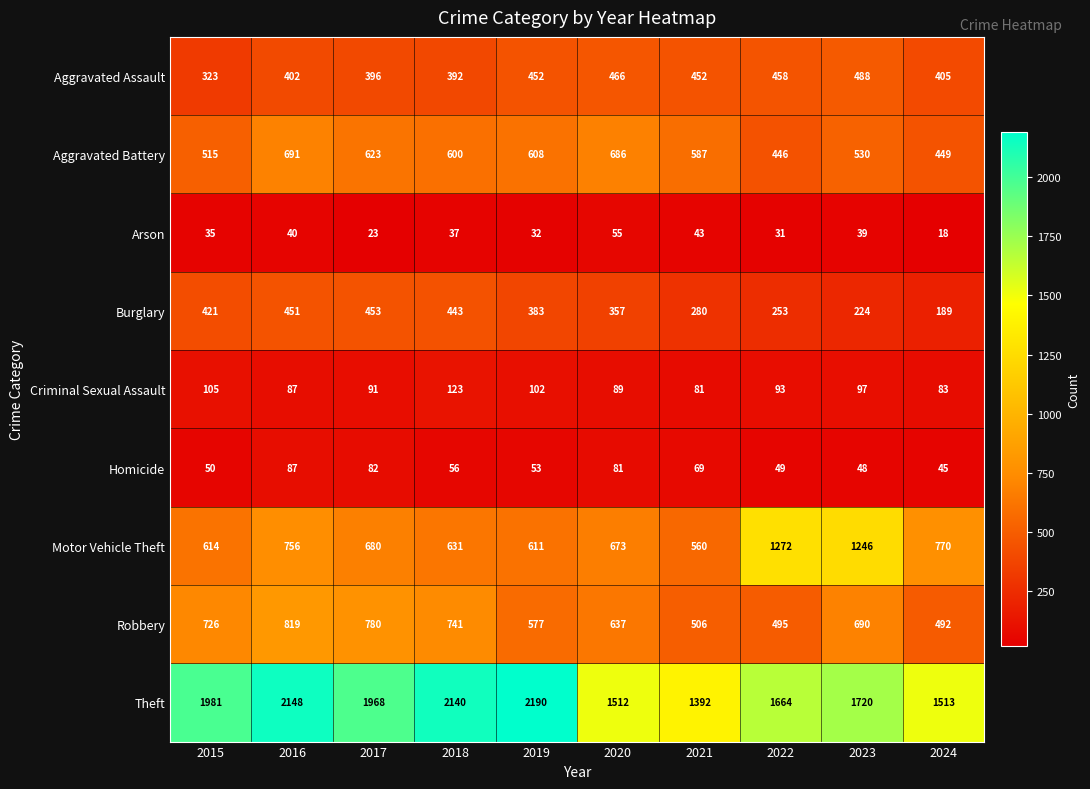

At which category does the chart reach its minimum across all series?

2024